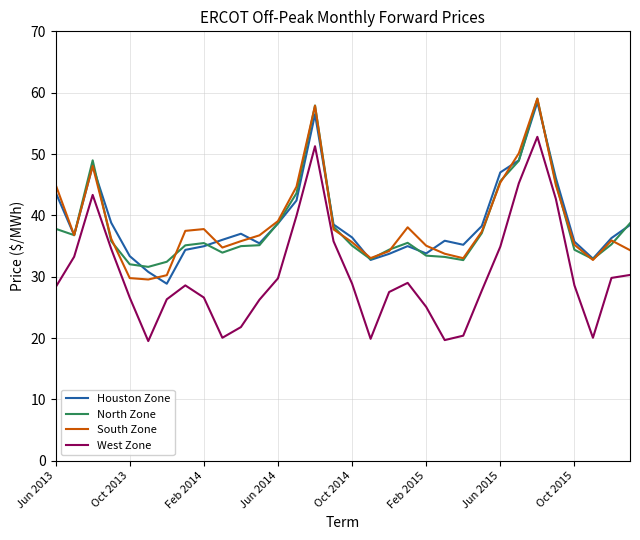

What is the maximum value shown in the chart?

59.0